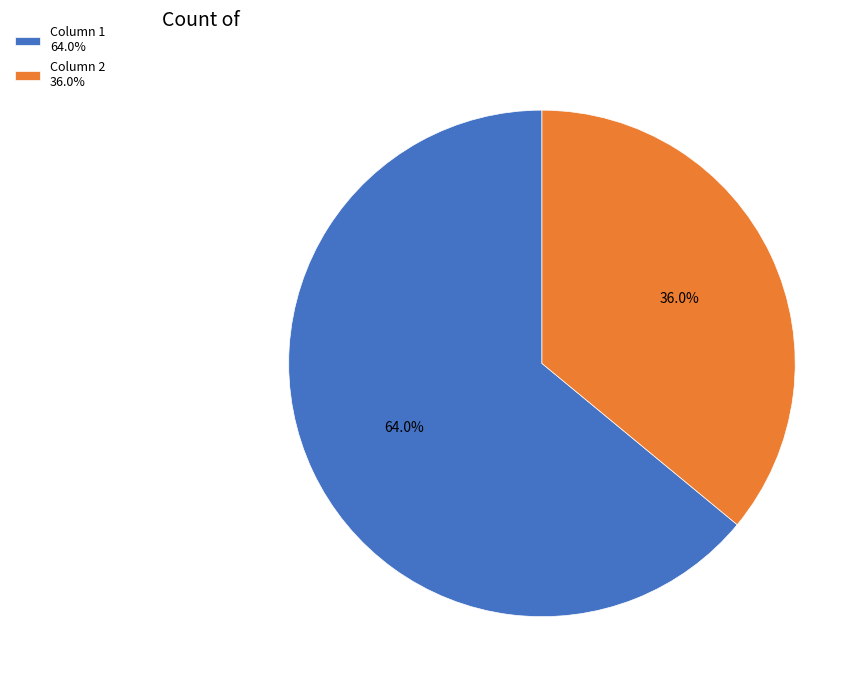

Rank the categories by value from highest to lowest.

Column 1, Column 2